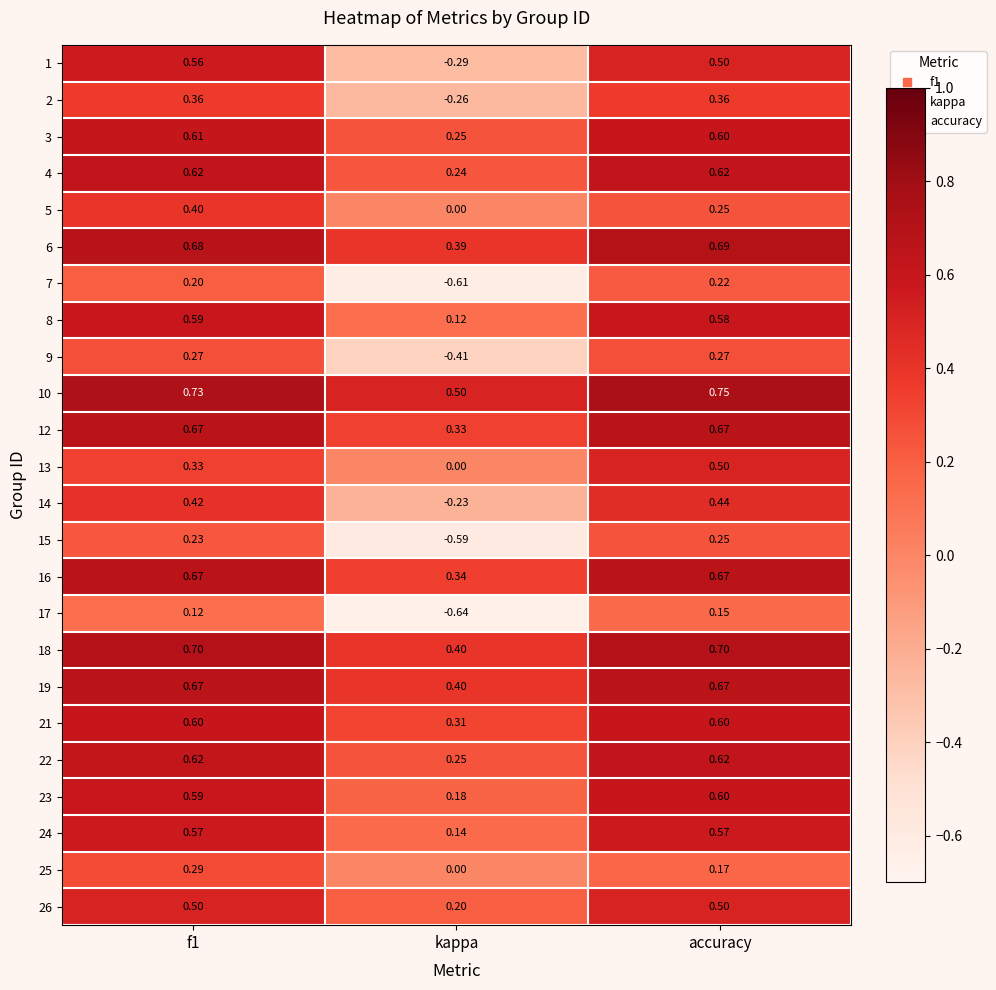

At which label is 19 closest to 0?

kappa